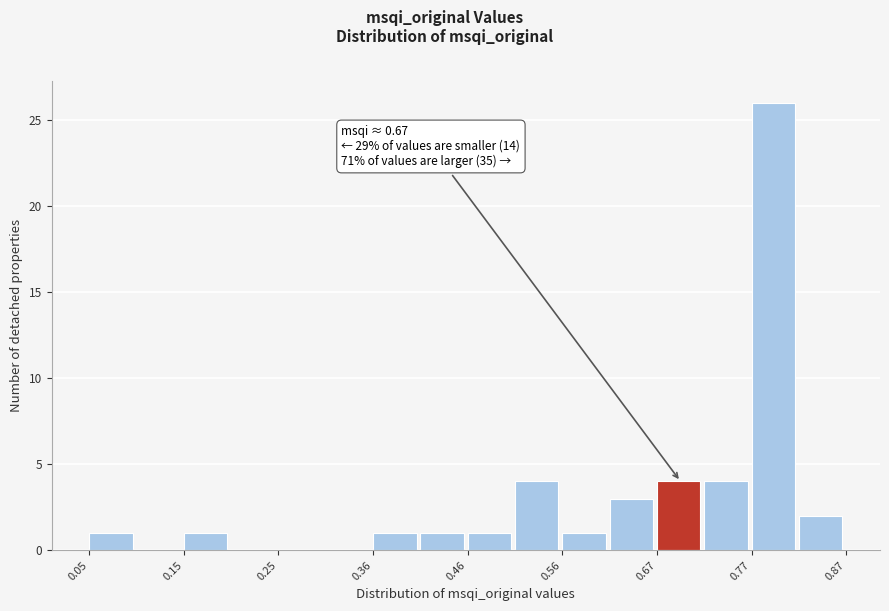

Read against the x-axis, roughly where is the centre of the tallest bar?

0.80